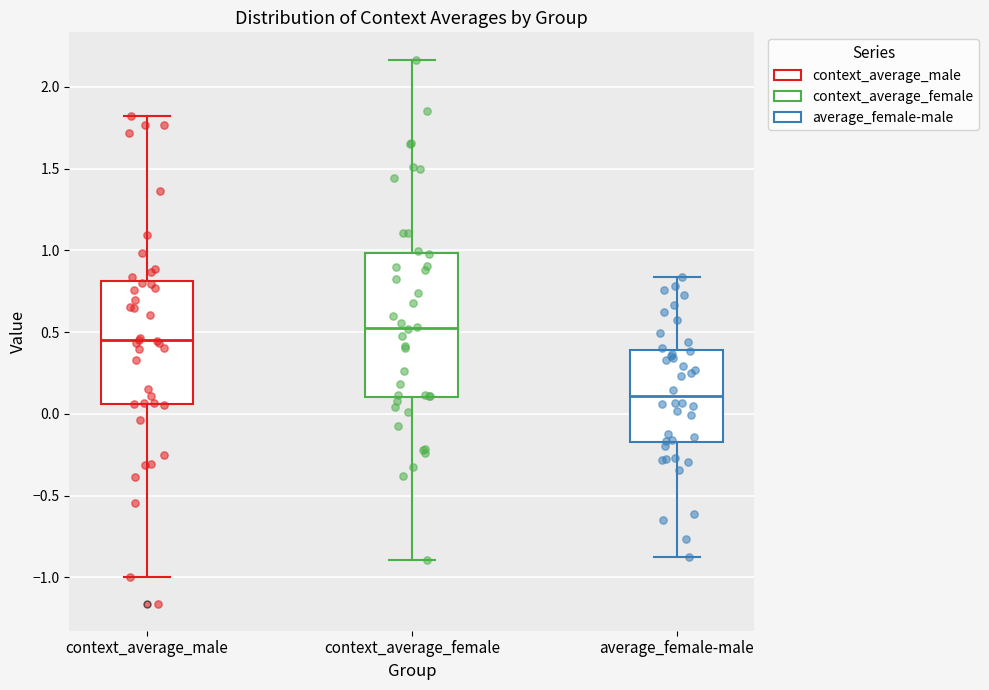

Which box has the highest median line?

context_average_female